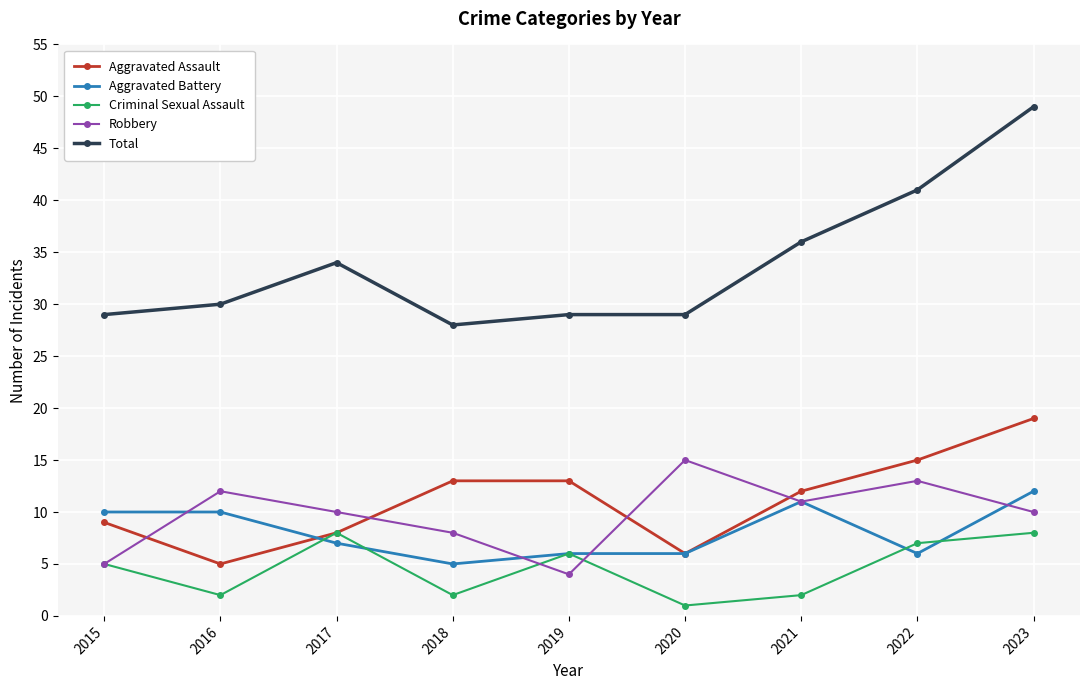

Where is the first local maximum for Criminal Sexual Assault?

2017